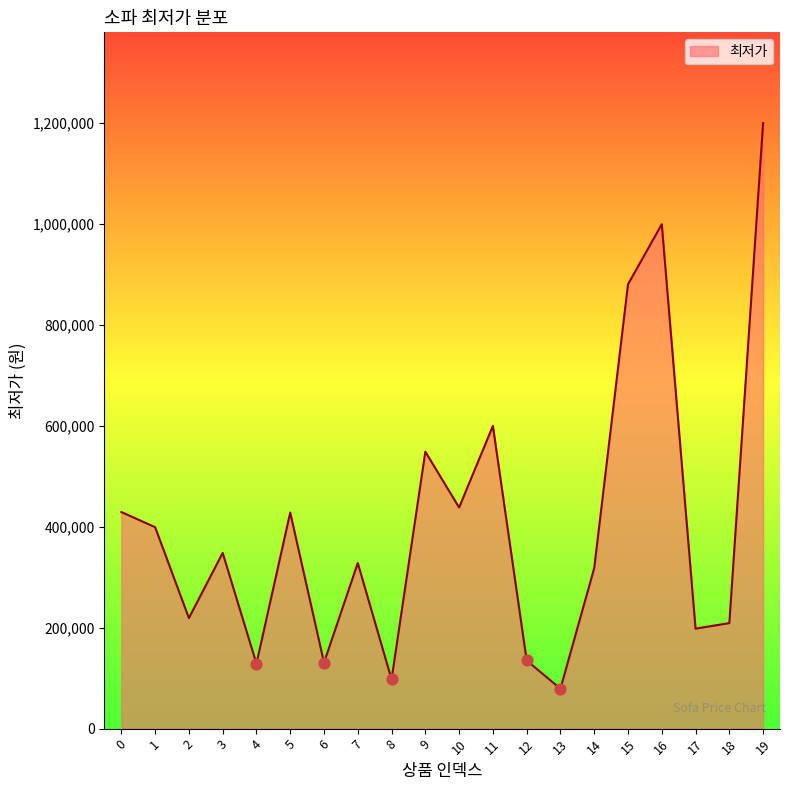

Approximately how many times larger is the value at 7 compared to 13?

4.2